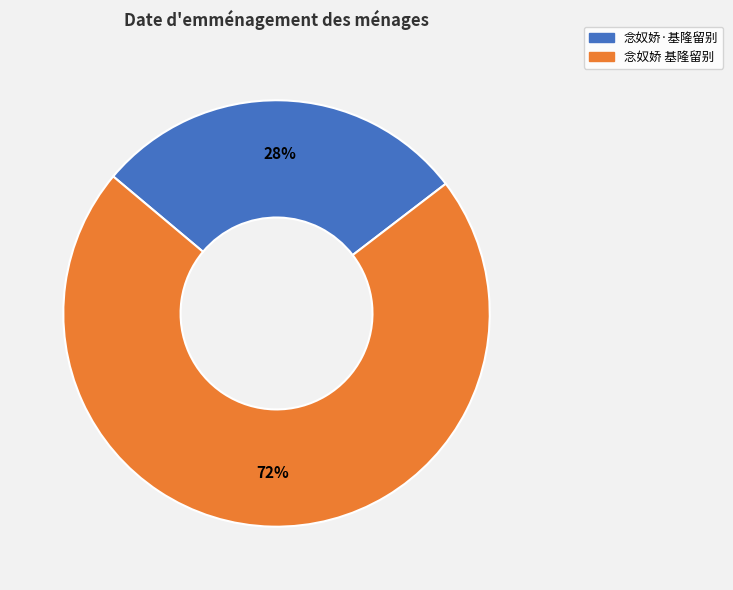

Which category has the biggest portion of the pie?

念奴娇 基隆留别